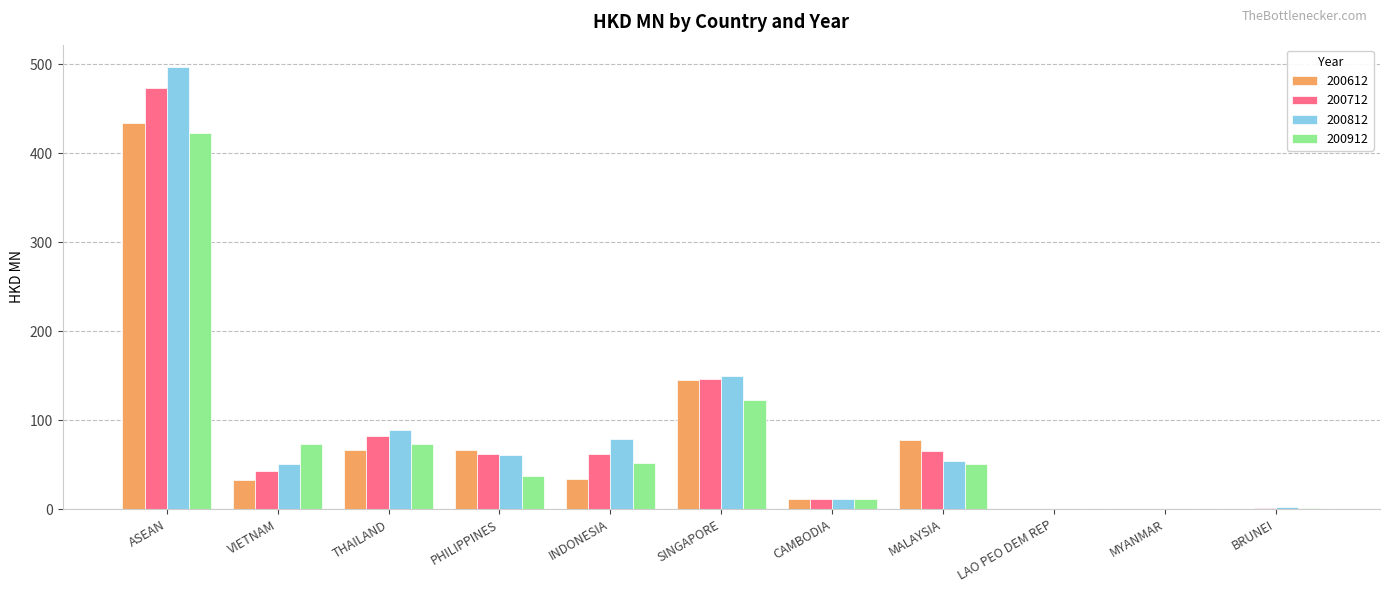

Does the chart contain stacked bars?

No